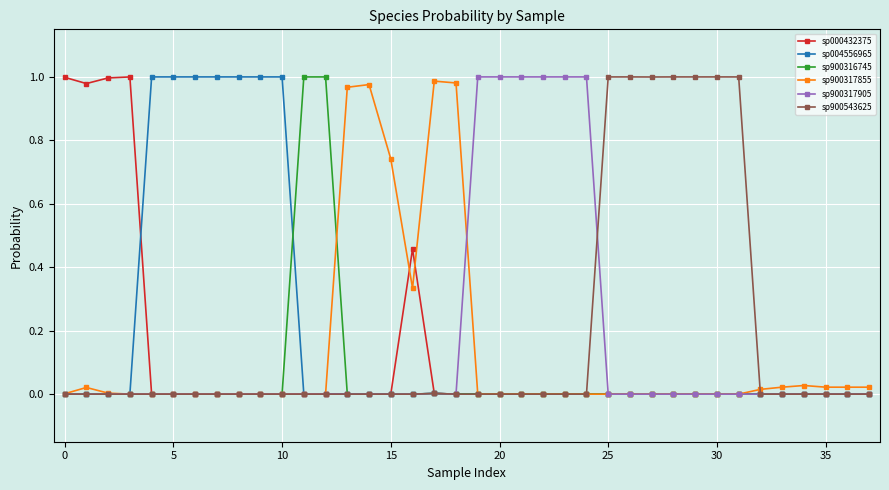

The sp900543625 series shows 0.0 at 5. True or false?

True